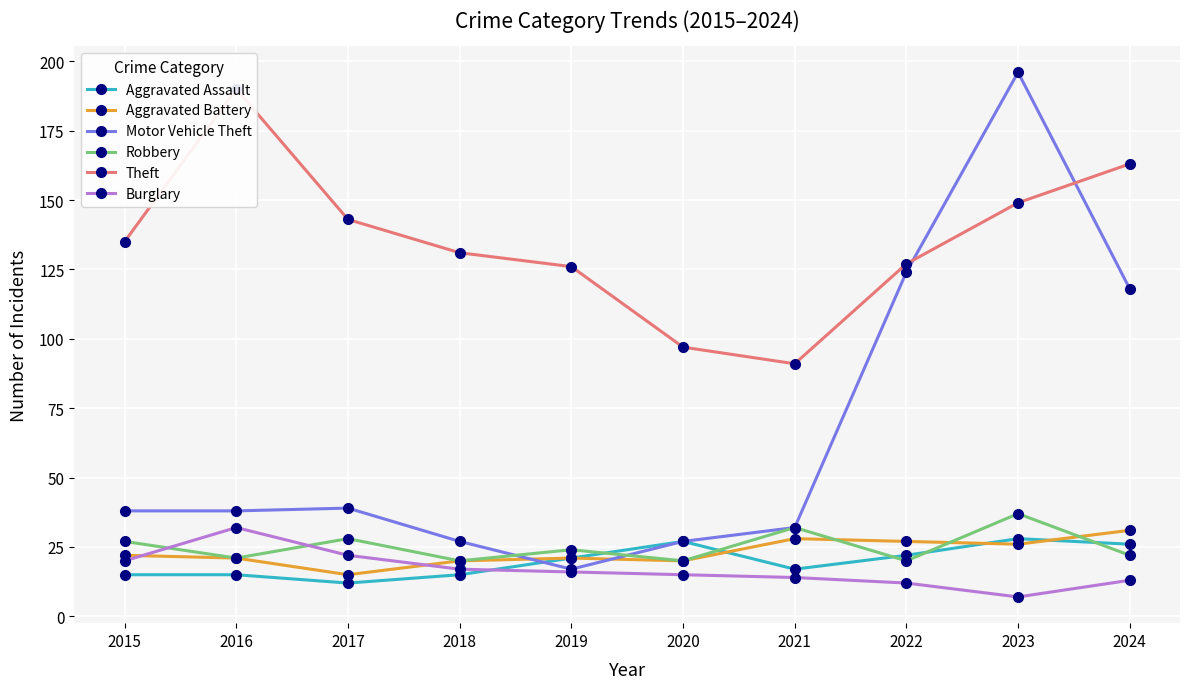

List the labels in order of Robbery value, smallest first.

2018, 2020, 2022, 2016, 2024, 2019, 2015, 2017, 2021, 2023